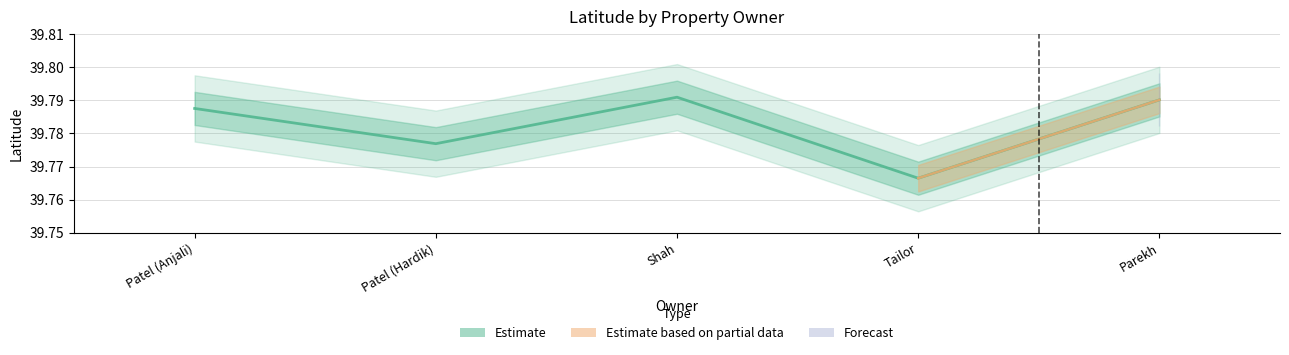

Rank the categories by value from lowest to highest.

Tailor, Patel (Hardik), Patel (Anjali), Parekh, Shah